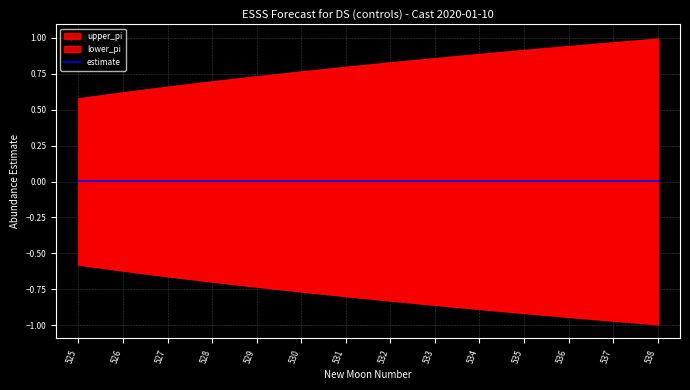

True or false: upper_pi and estimate cross at least once.

False